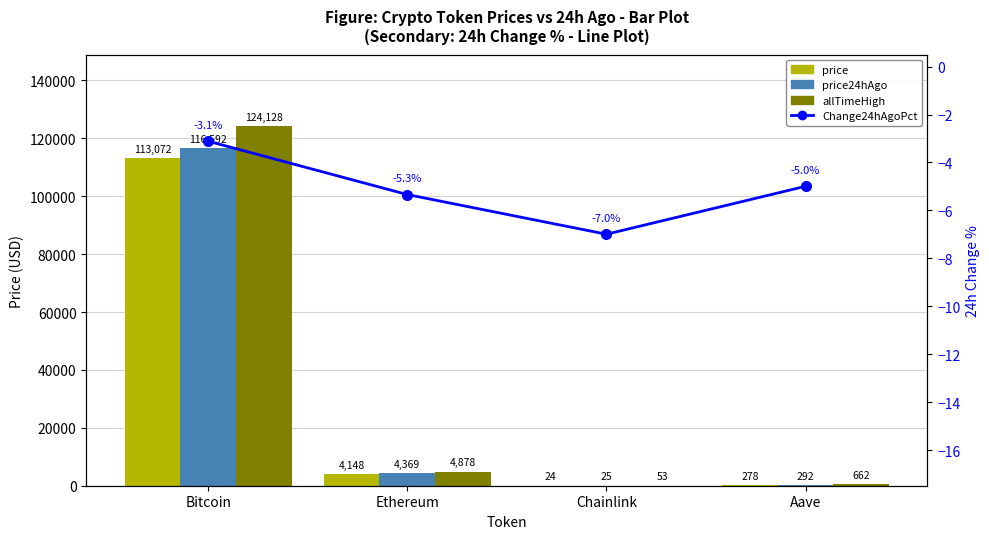

Rank the categories by price24hAgo value from highest to lowest.

Bitcoin, Ethereum, Aave, Chainlink